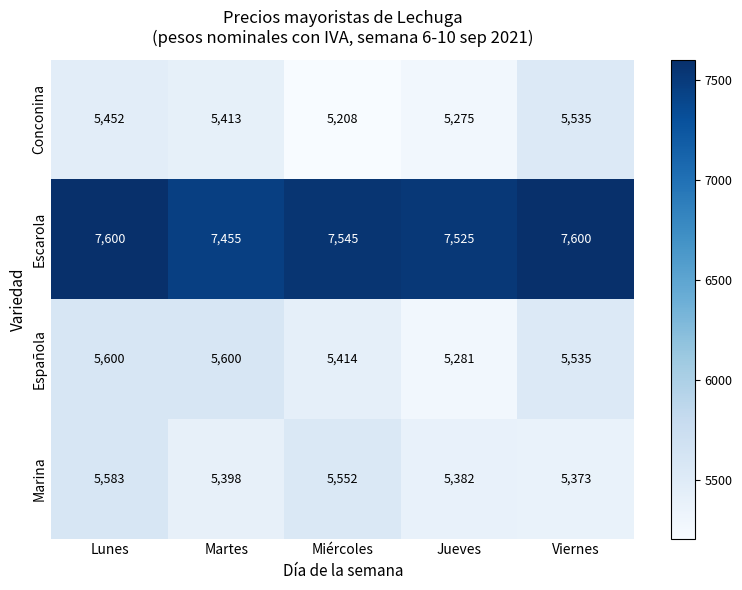

Is it true that Marina equals 1697 at Viernes?

False